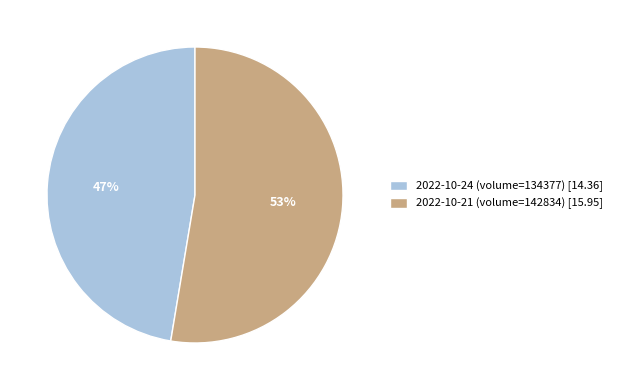

Which slice is the largest?

2022-10-21 (volume=142834) [15.95]